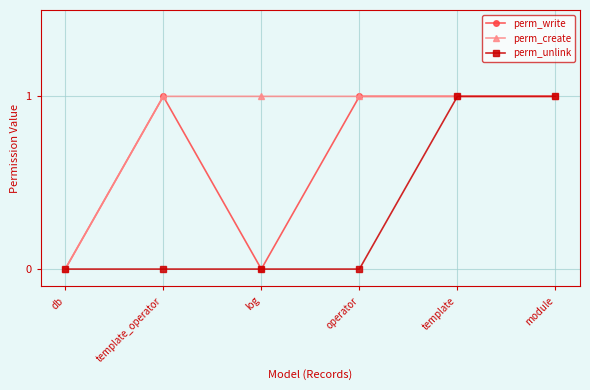

Reading left to right, extract all data points from this chart.

perm_write: db=0	template_operator=1	log=0	operator=1	template=1	module=1
perm_create: db=0	template_operator=1	log=1	operator=1	template=1	module=1
perm_unlink: db=0	template_operator=0	log=0	operator=0	template=1	module=1